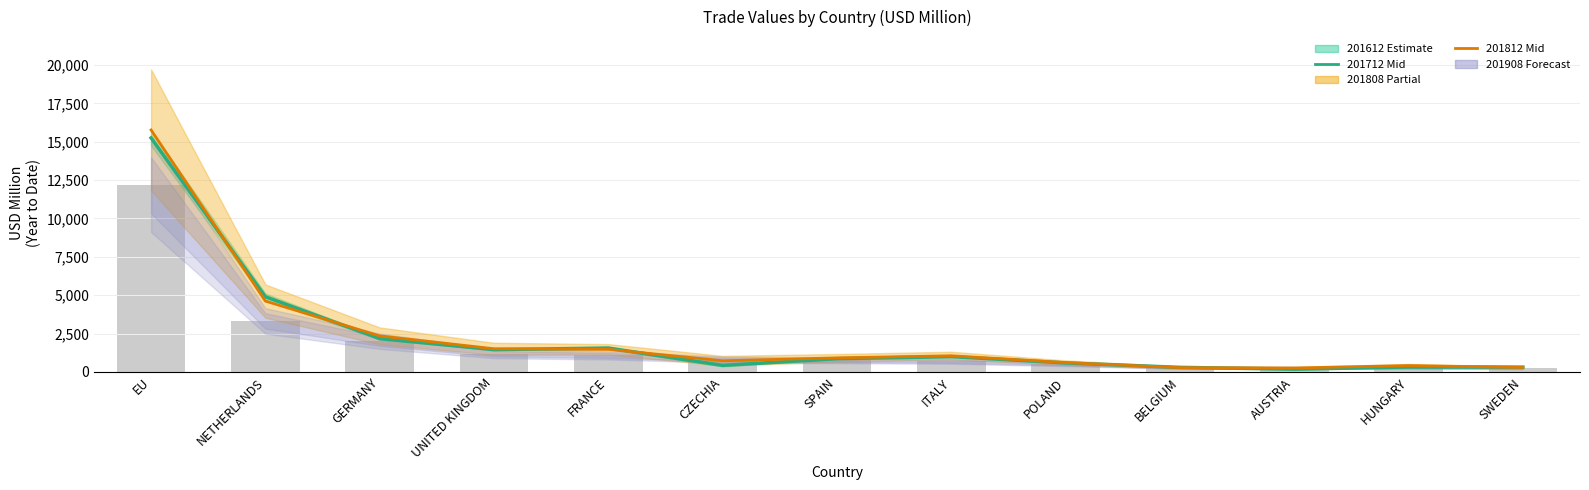

What is the sum of all 201712 values?

30225.6